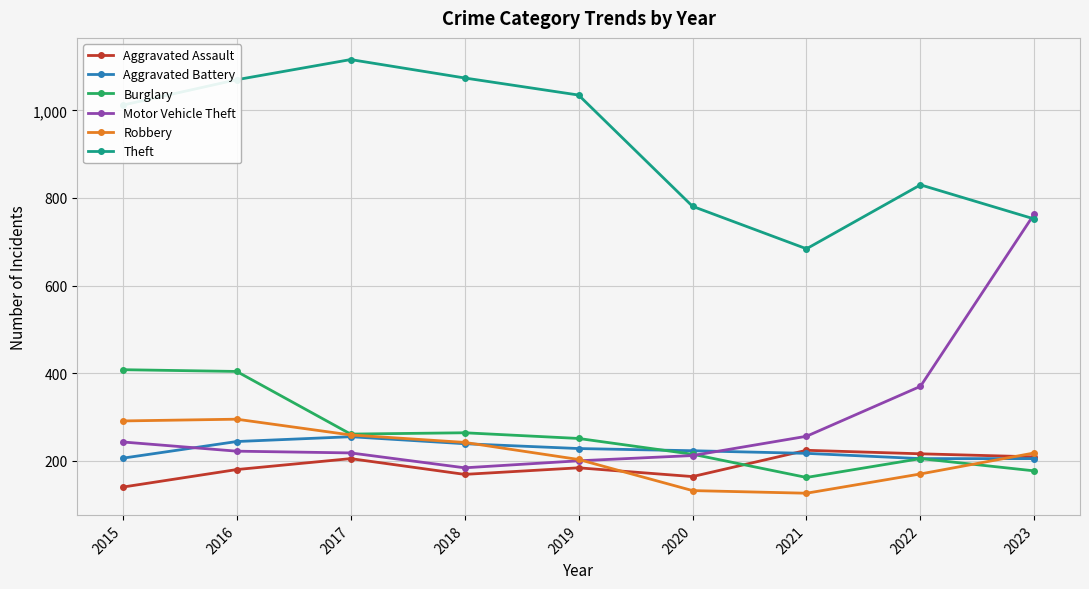

What is the total value across all series at 2020?

1727